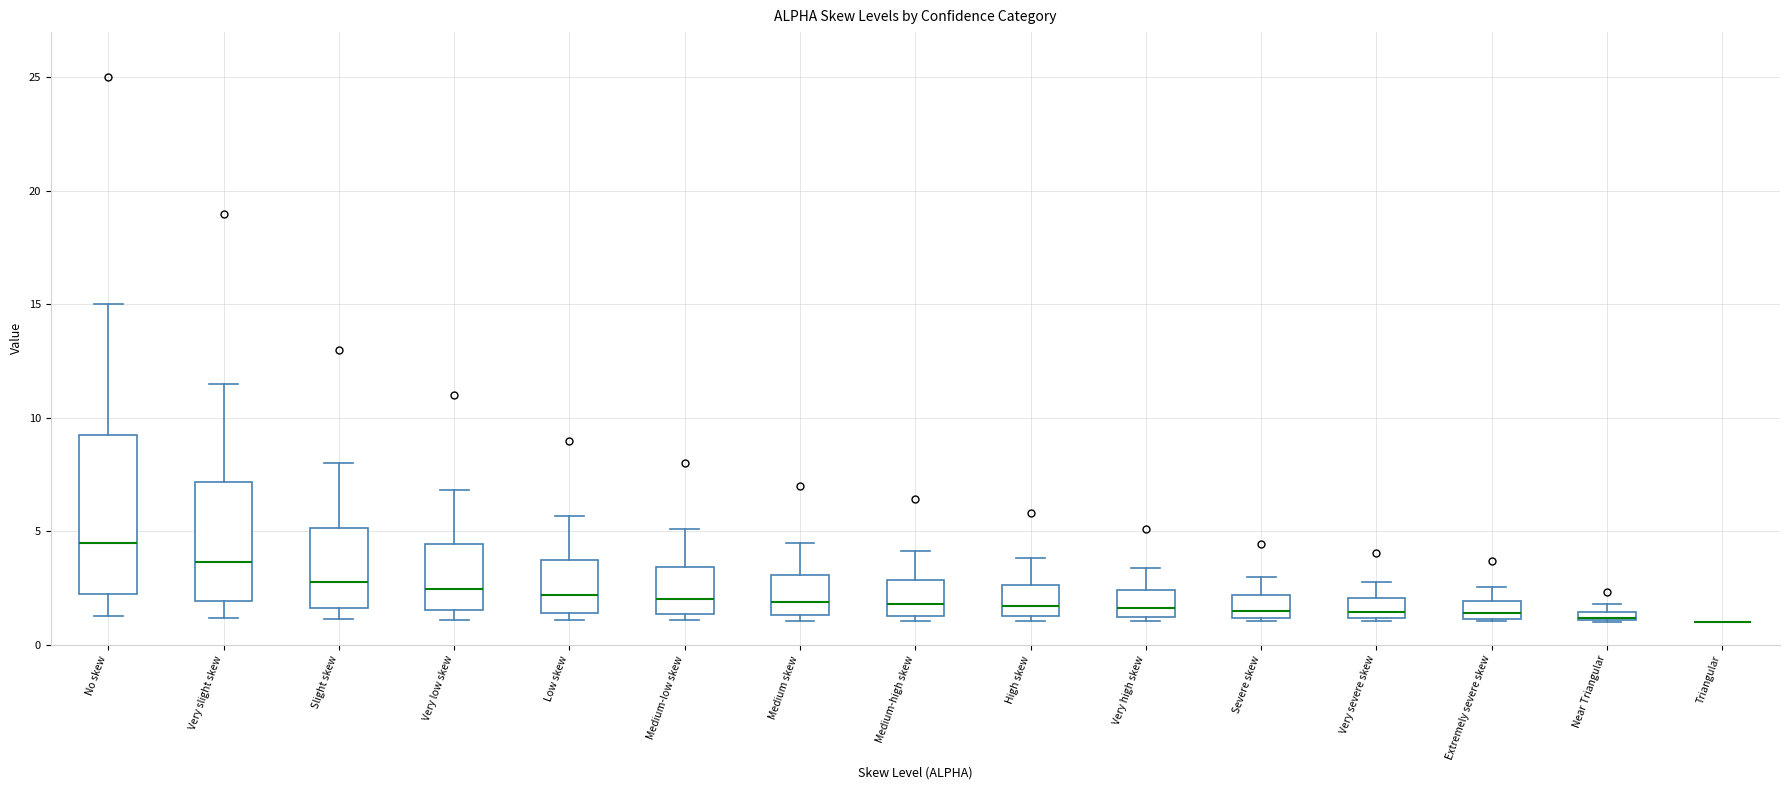

Where is the lower edge of the box for Medium skew on the y-axis? The values are not printed on the chart, so give them approximately, as read against the axis.

1.5